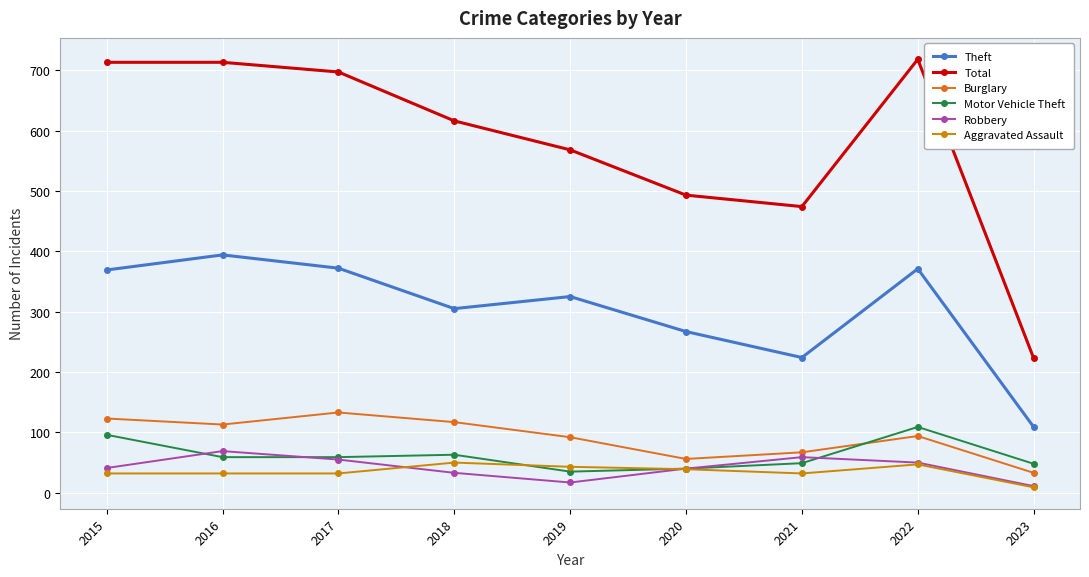

What is the sum of all Total values?

5215